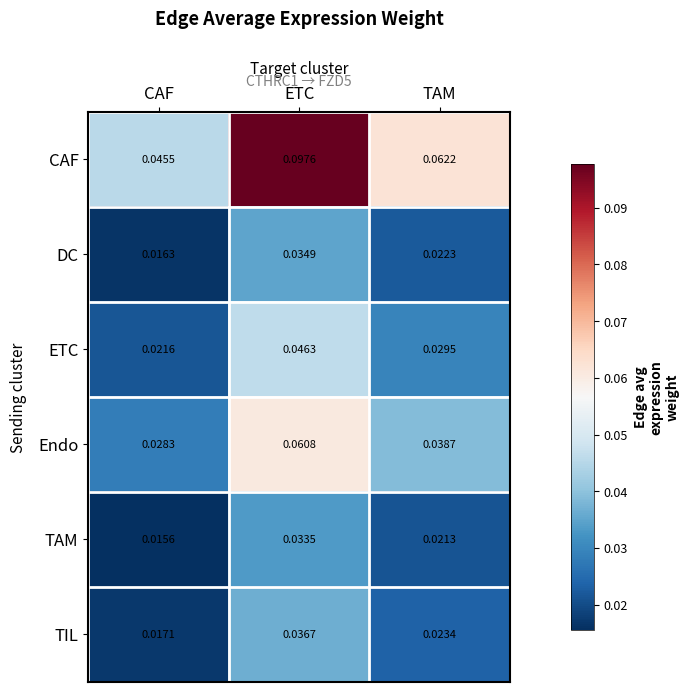

Which category has the lowest value in the CAF series?

CAF